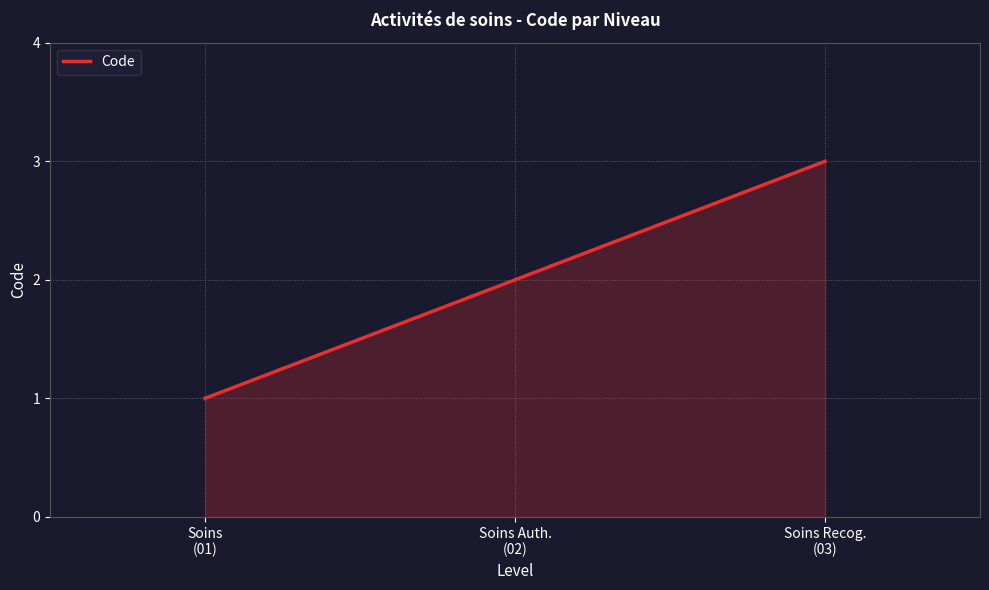

How many lines are shown in the chart?

1